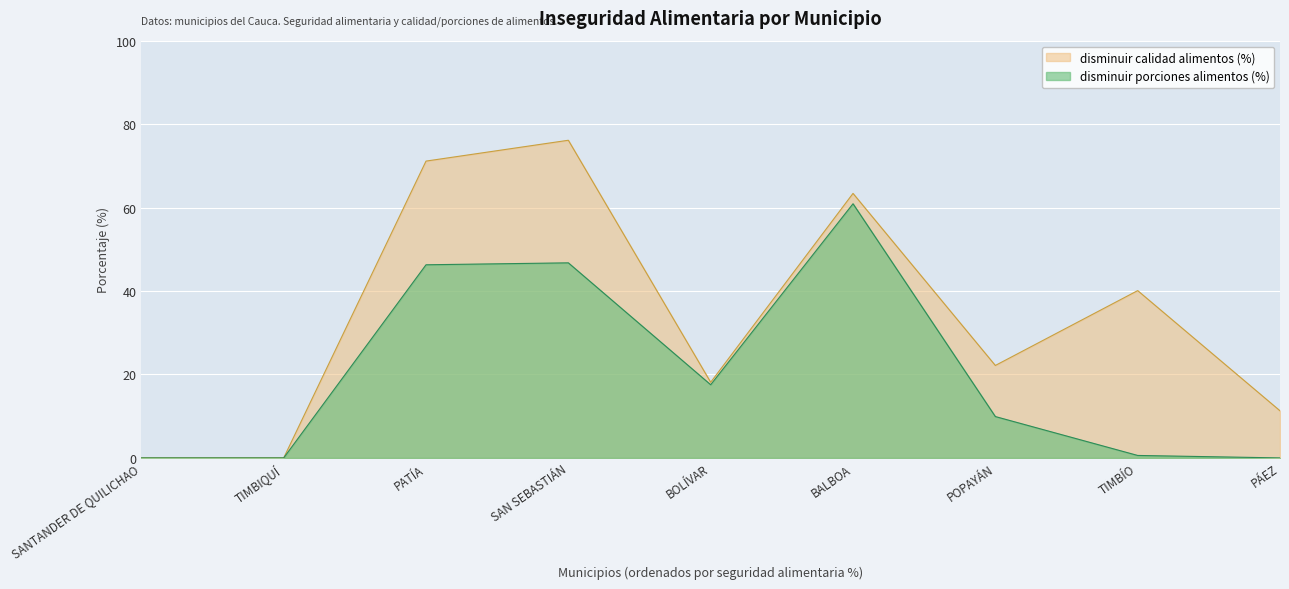

What are all the series names shown in the legend?

disminuir calidad alimentos (%), disminuir porciones alimentos (%)